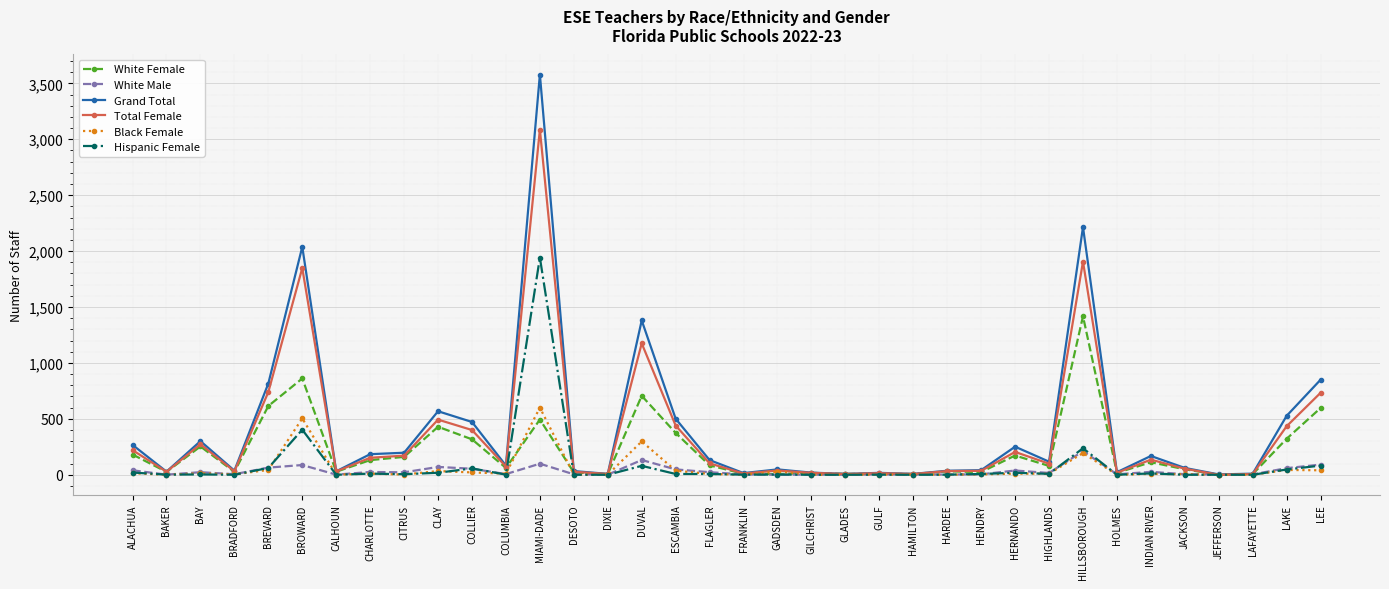

True or false: White Female has a value of 11 at GULF.

True